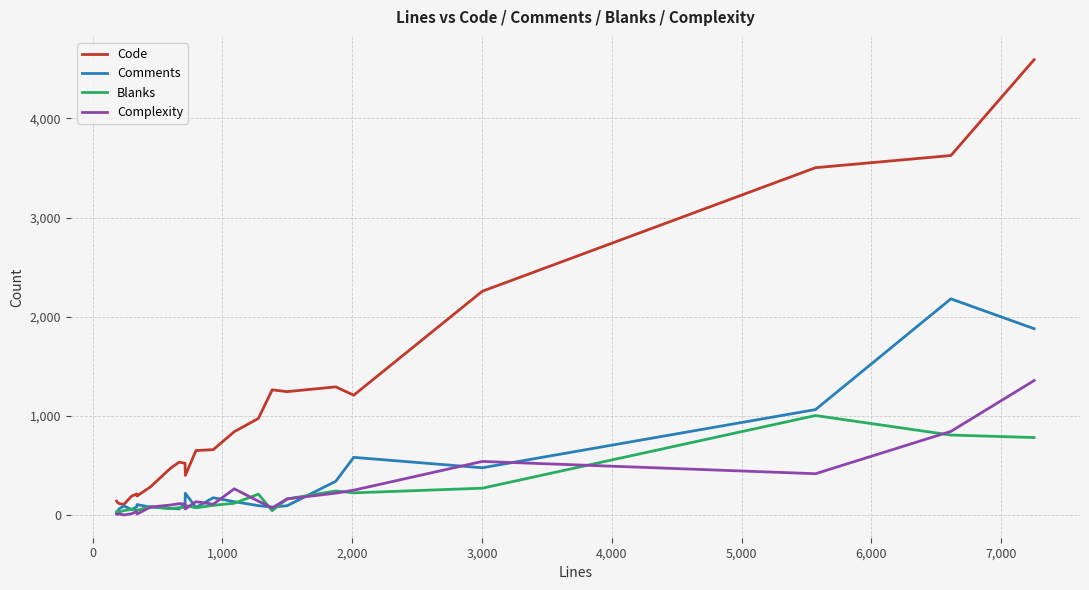

What is the maximum value shown in the chart?

4593